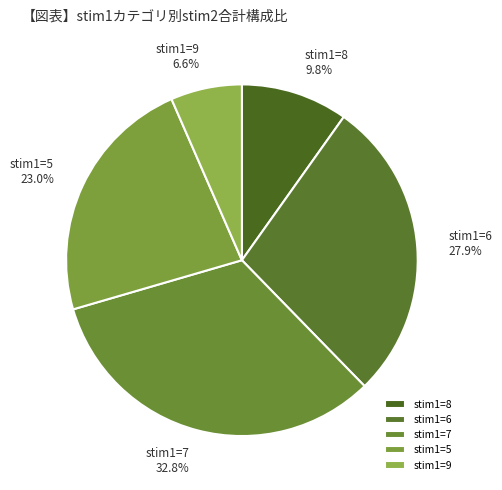

Between stim1=9 and stim1=7, which is larger?

stim1=7